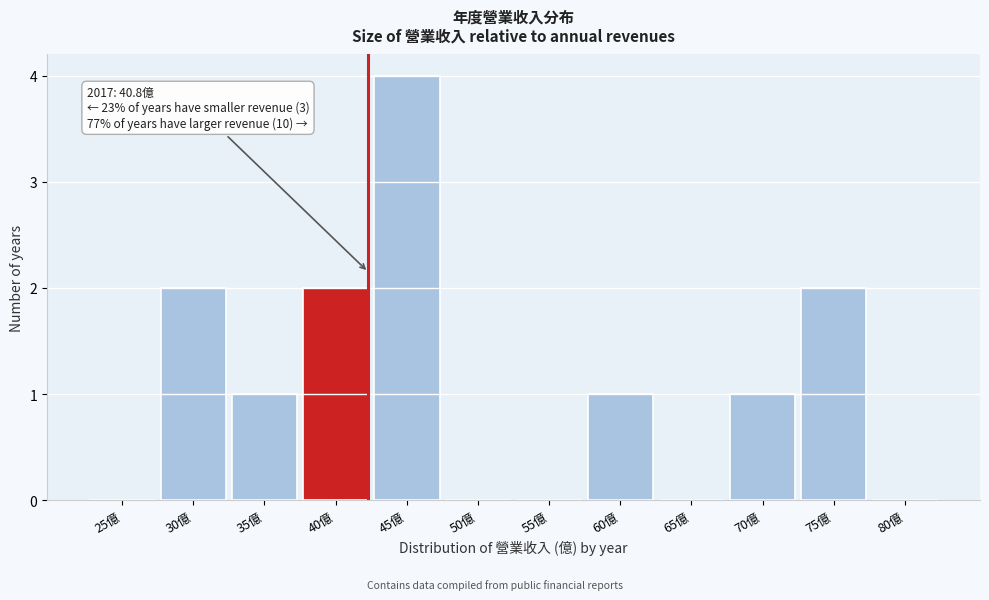

Reading right to left, extract all data points from this chart.

80億=0	75億=2	70億=1	65億=0	60億=1	55億=0	50億=0	45億=4	40億=2	35億=1	30億=2	25億=0